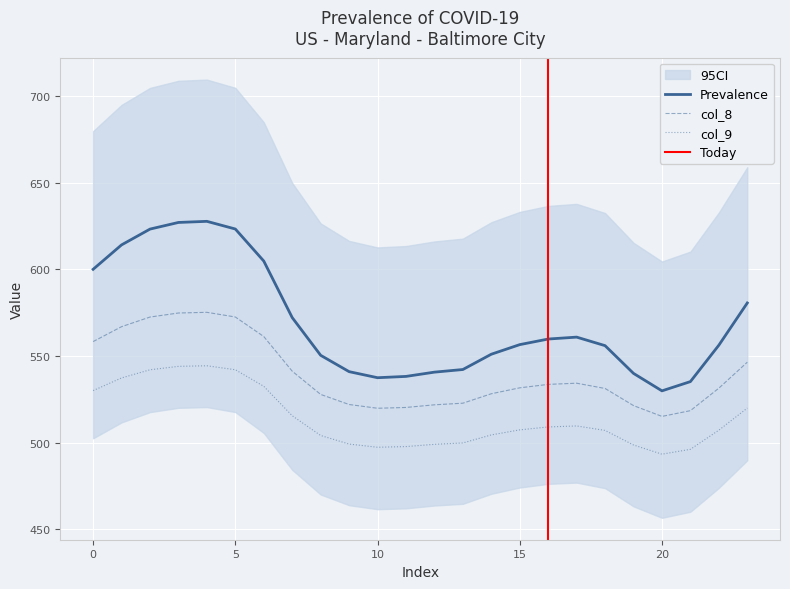

Reading left to right, transcribe all the data shown in this chart.

col_2: 558.3	566.9	572.5	574.8	575.2	572.5	561.2	541.2	527.8	522.0	519.8	520.3	521.8	522.8	528.2	531.6	533.6	534.3	531.3	521.4	515.2	518.5	531.4	546.4
col_3: 600.0	614.1	623.3	627.1	627.7	623.3	604.8	572.2	550.4	541.0	537.5	538.2	540.7	542.2	551.0	556.6	559.8	560.9	556.0	540.0	529.9	535.2	556.2	580.6
col_4: 530.0	537.3	542.1	544.0	544.4	542.1	532.5	515.5	504.1	499.2	497.3	497.7	499.0	499.8	504.5	507.4	509.1	509.6	507.1	498.6	493.3	496.2	507.2	519.9